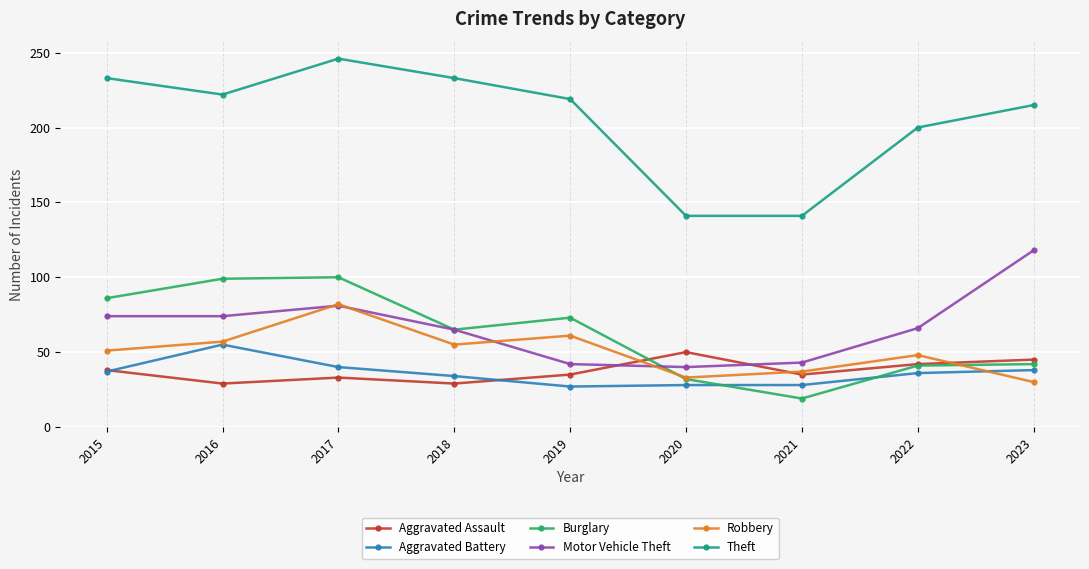

Does the chart have visible grid lines?

Yes